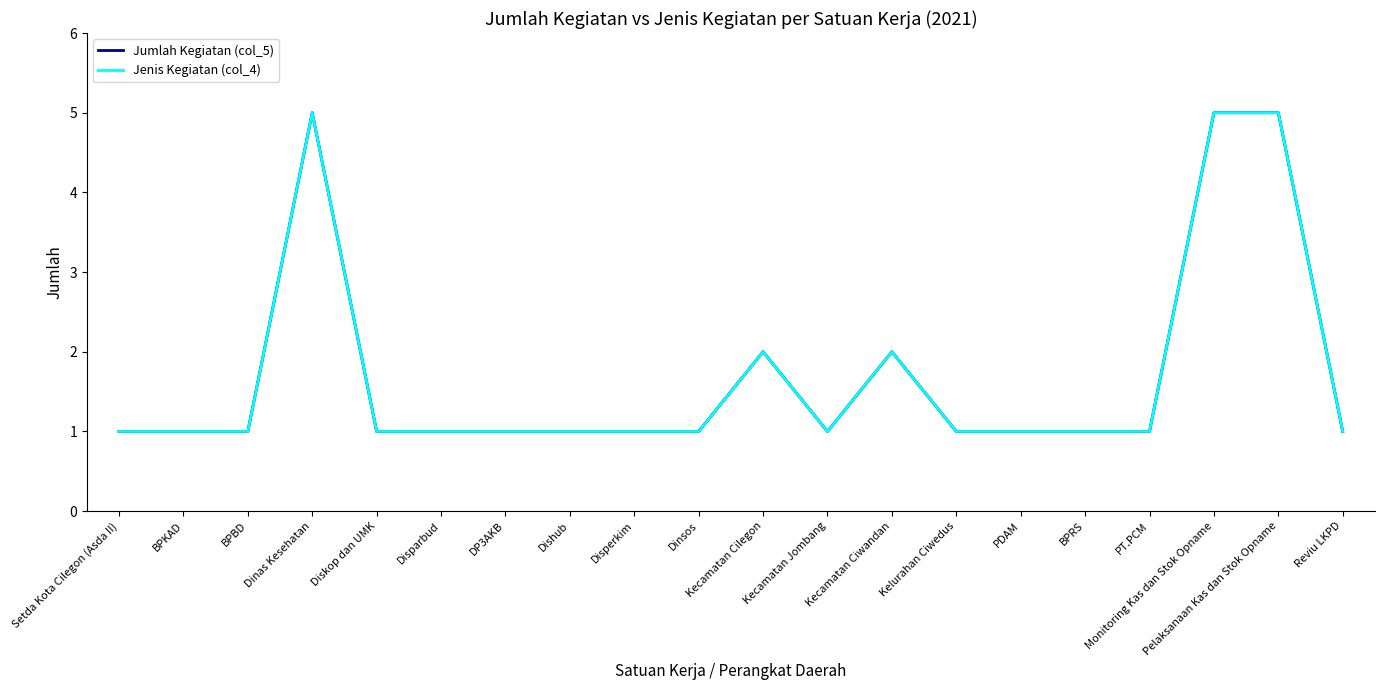

The Jumlah Kegiatan (col_5) series shows 1 at Disparbud. True or false?

False